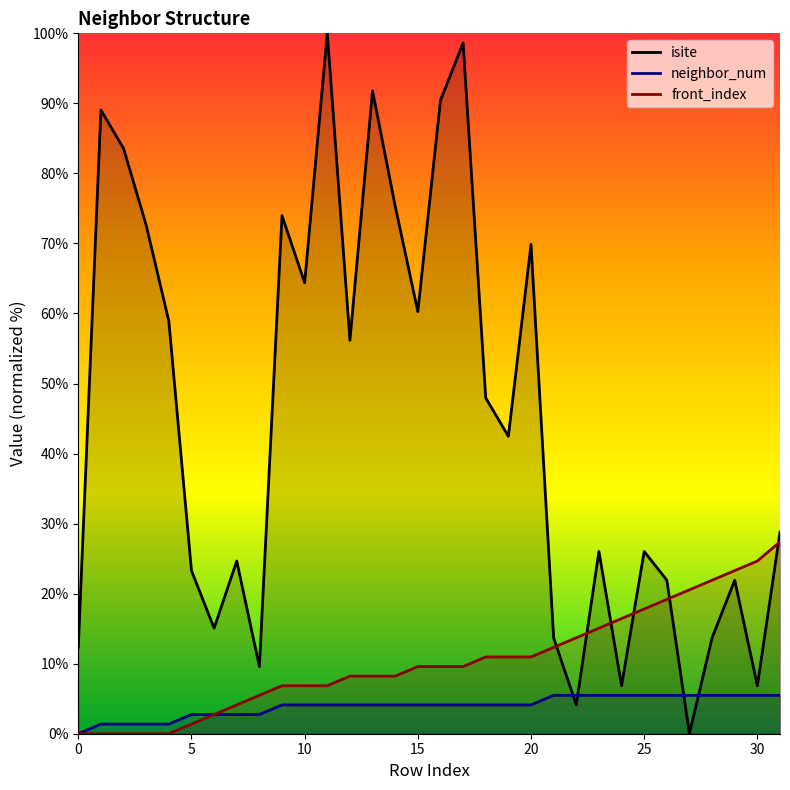

What are all the series names shown in the legend?

isite, neighbor_num, front_index